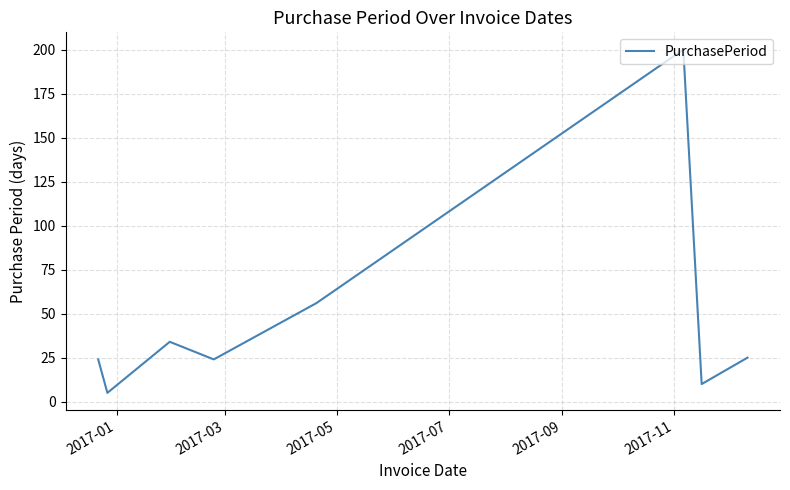

How many series are shown in this chart?

1